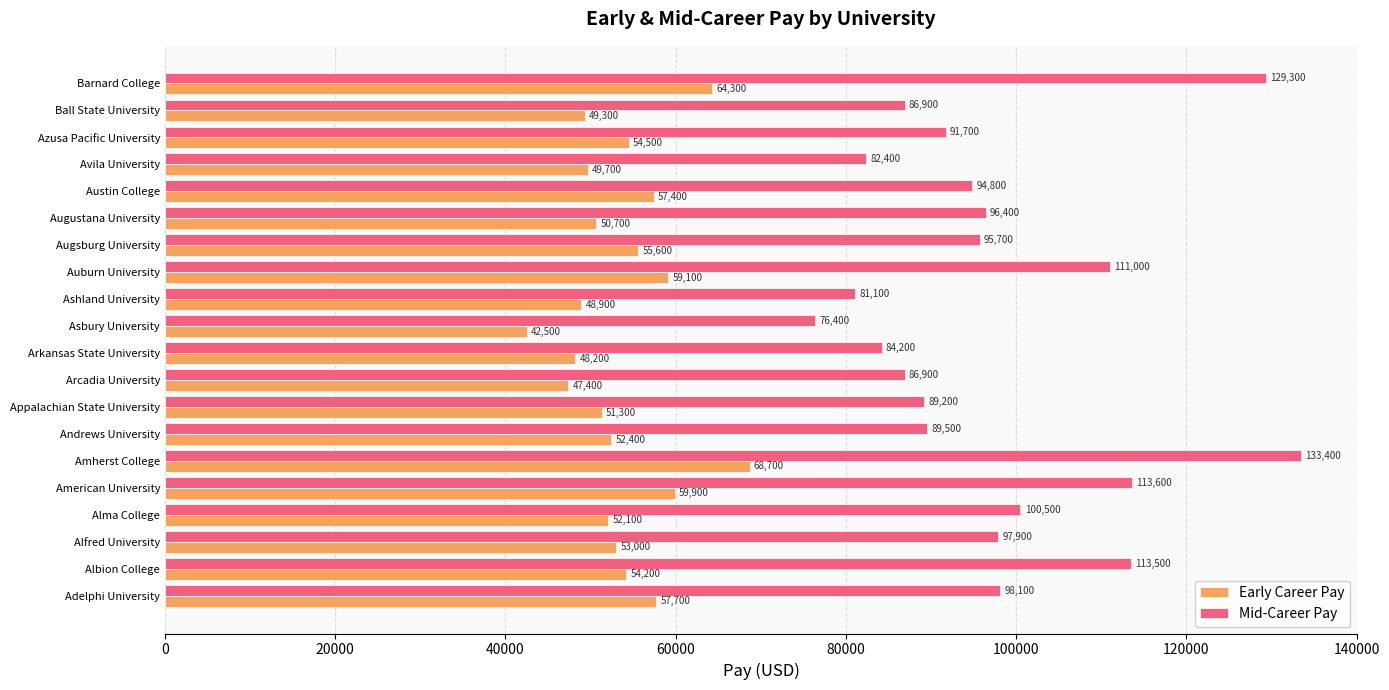

List the series in order of their overall mean, lowest first.

Early Career Pay, Mid-Career Pay